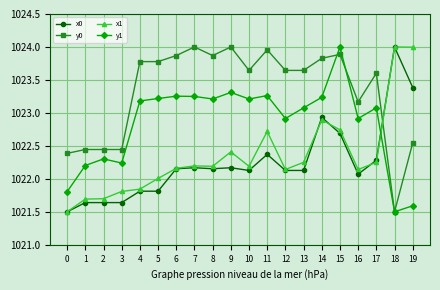

Which series ends up on top after the final intersection of x0 and y1?

x0